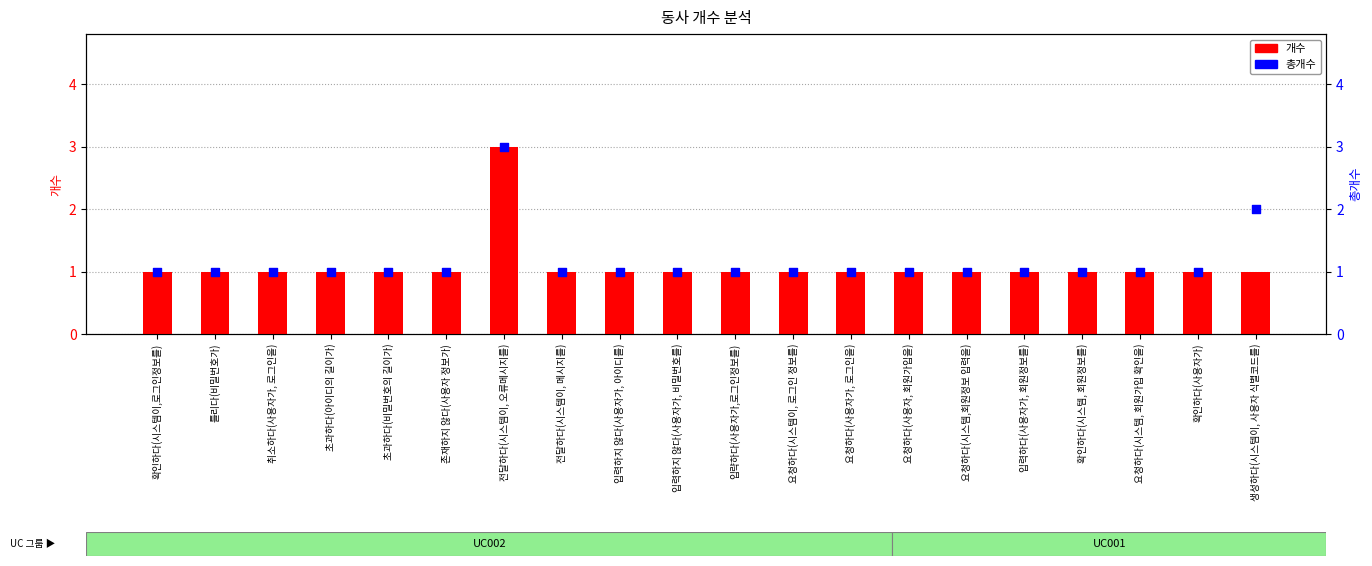

Which series reaches the maximum Y coordinate?

개수